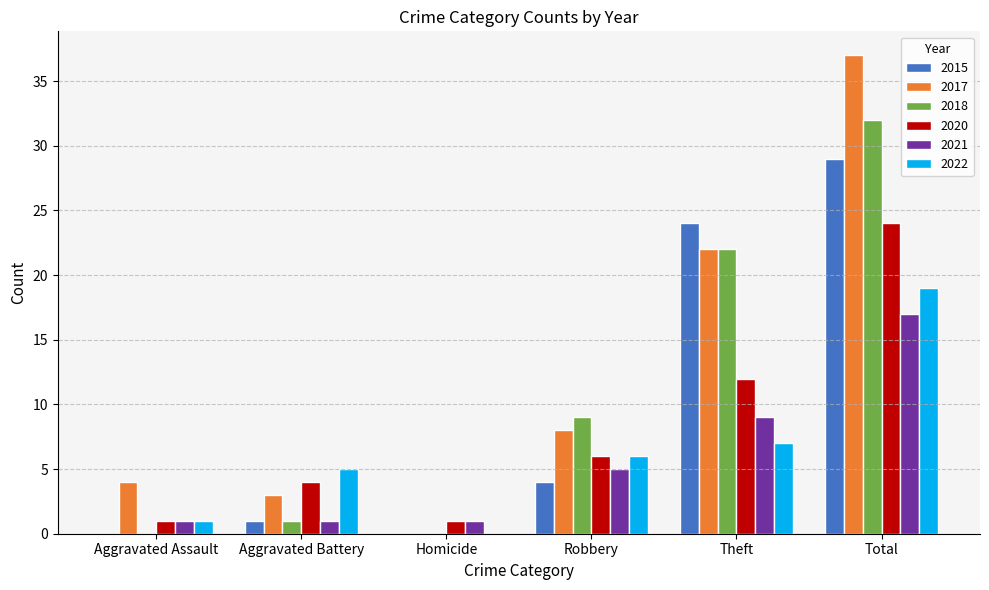

The value of 2020 at Theft is 12. True or false?

True